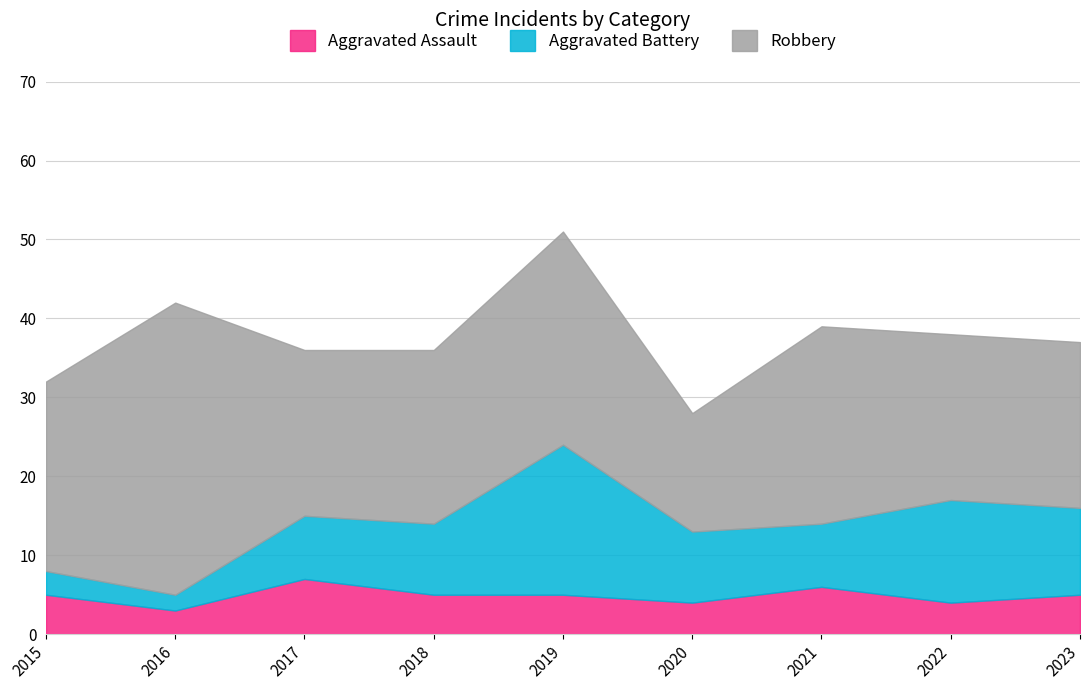

How many lines are shown in the chart?

3